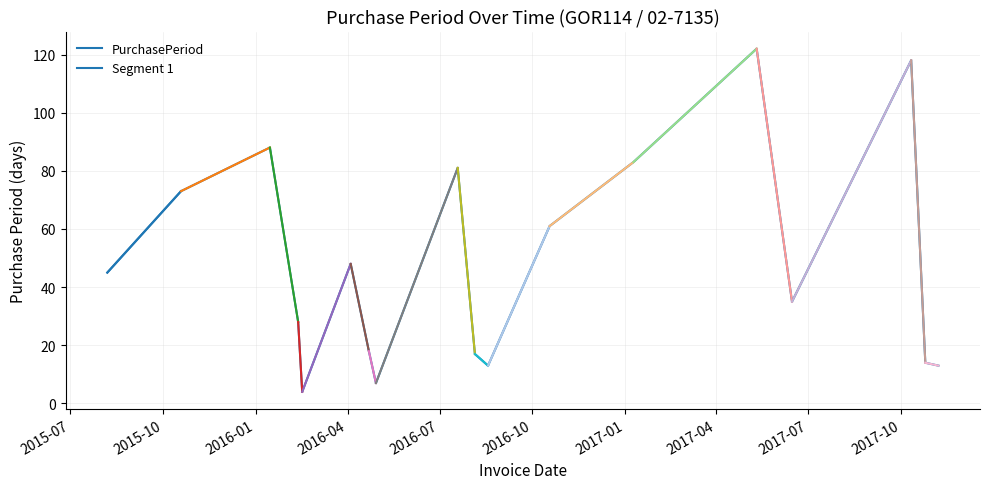

At which label is the value closest to 63?

2016-10-18